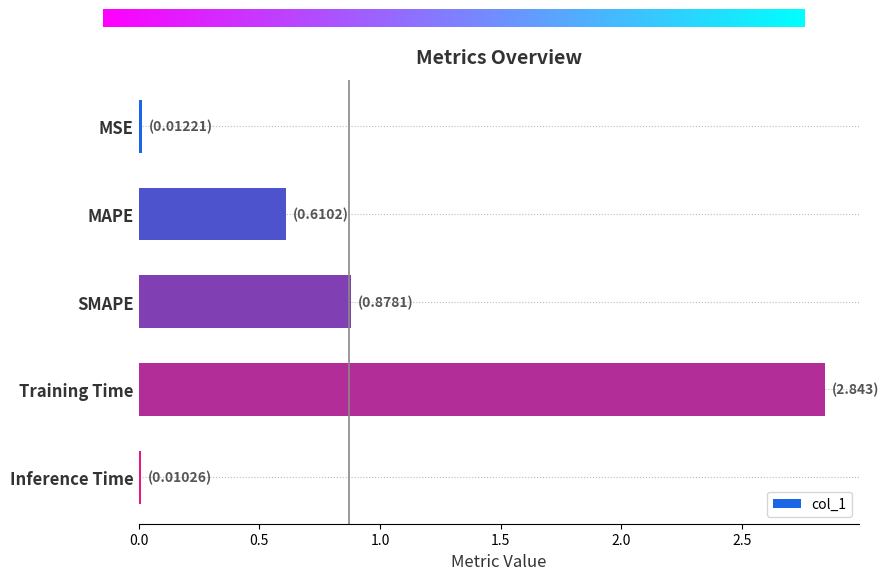

What is the change in value from MAPE to Training Time?

+2.2